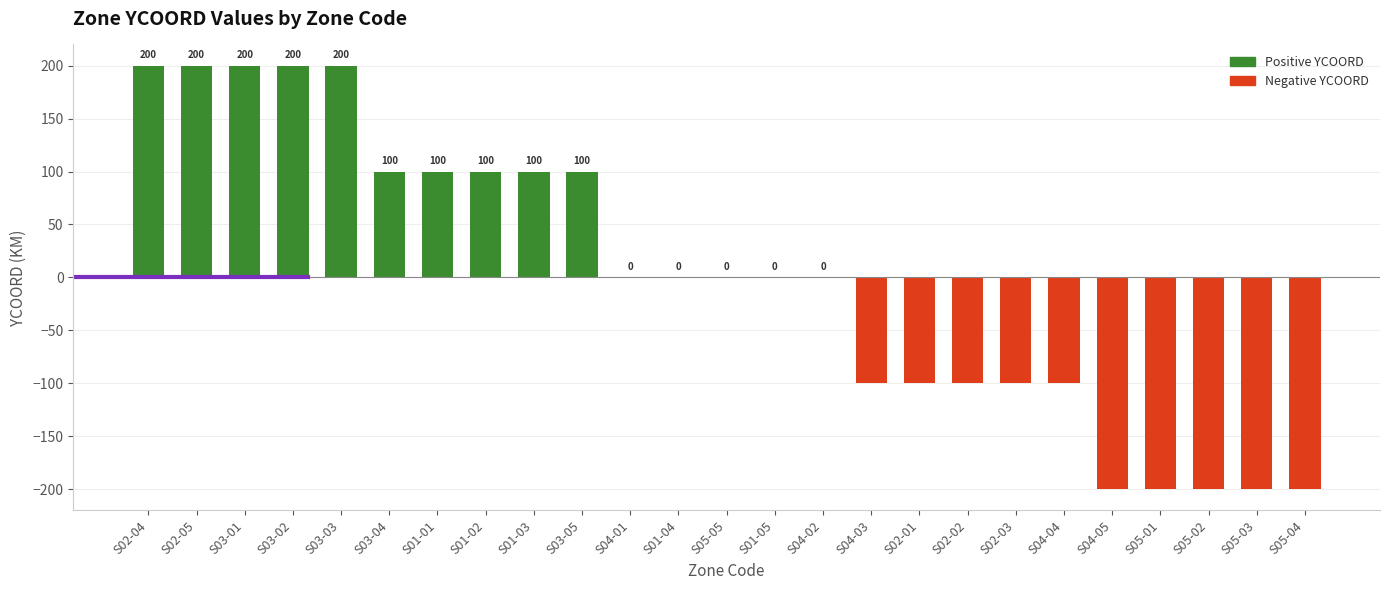

What is the difference between the values at S05-01 and S03-05?

300